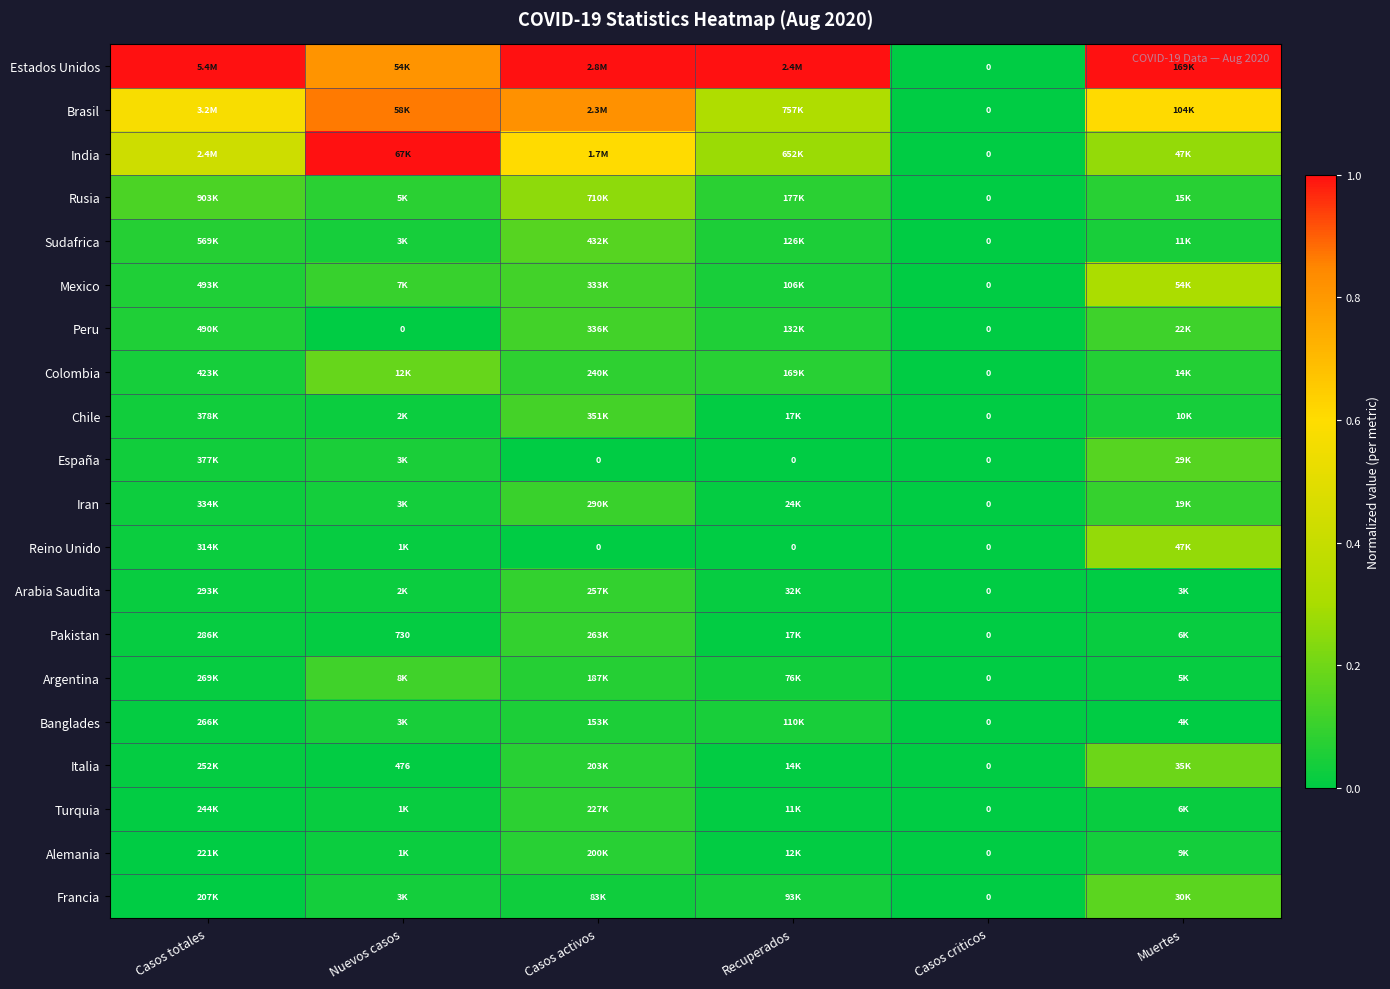

What is the maximum value shown in the chart?

1.0